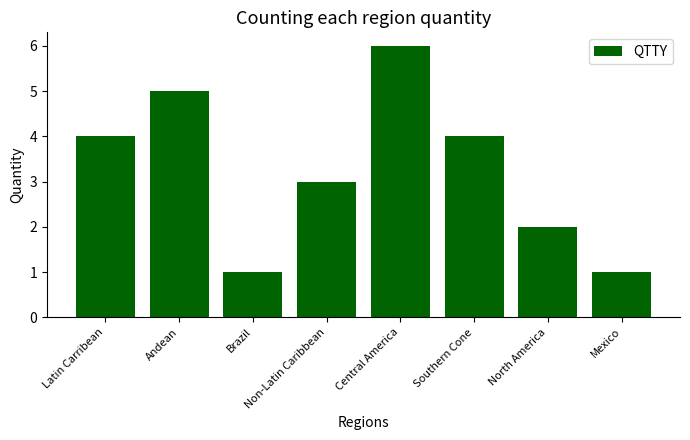

The value at Non-Latin Caribbean is 1. True or false?

False